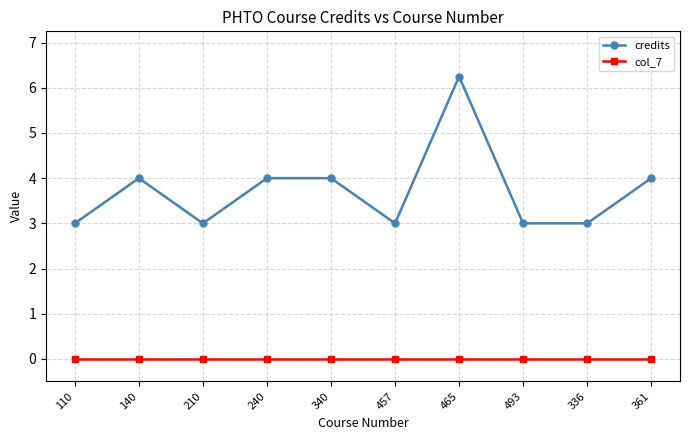

Which series has the largest total across all categories?

credits